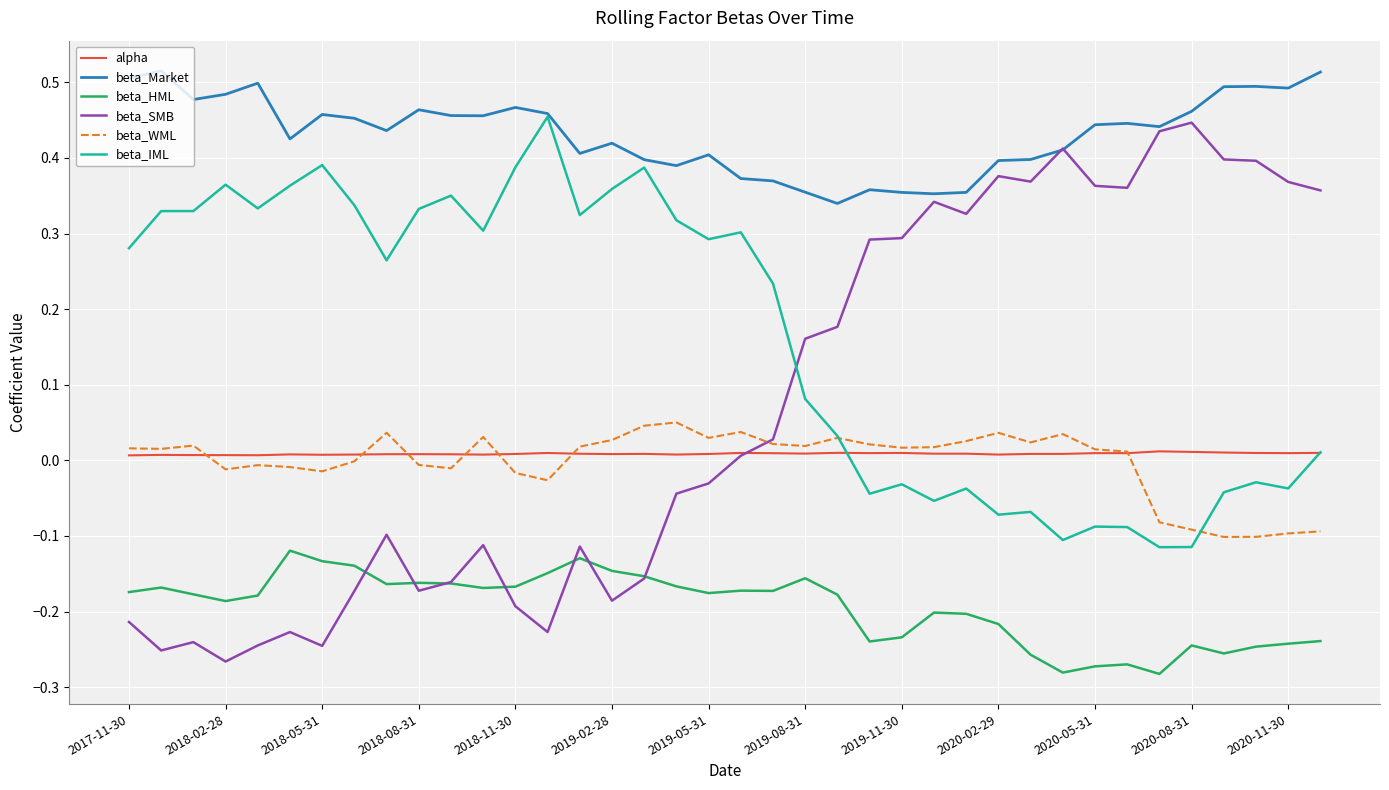

True or false: beta_HML and beta_Market intersect in this chart.

False